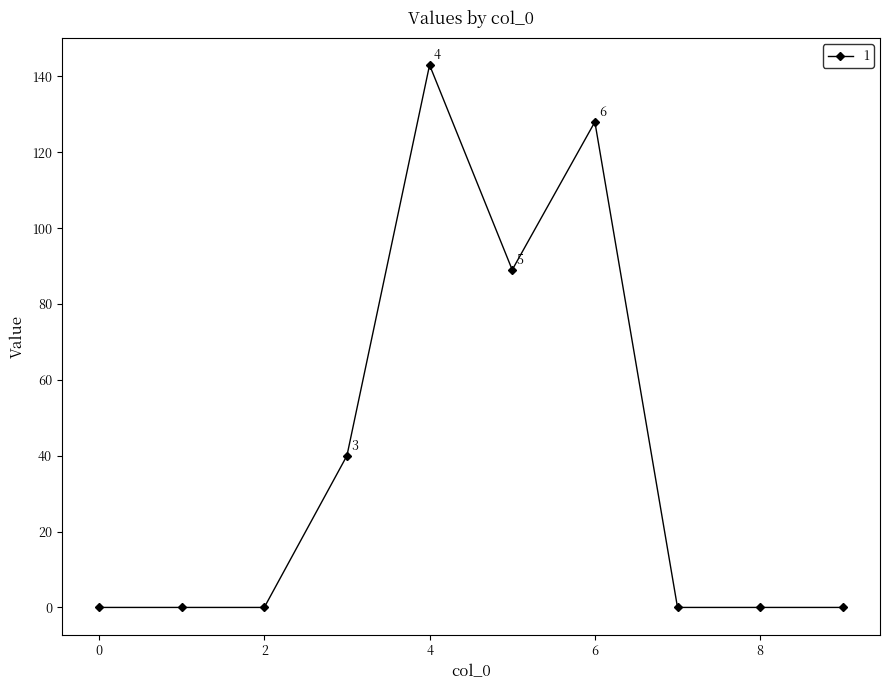

What is the maximum value shown in the chart?

143